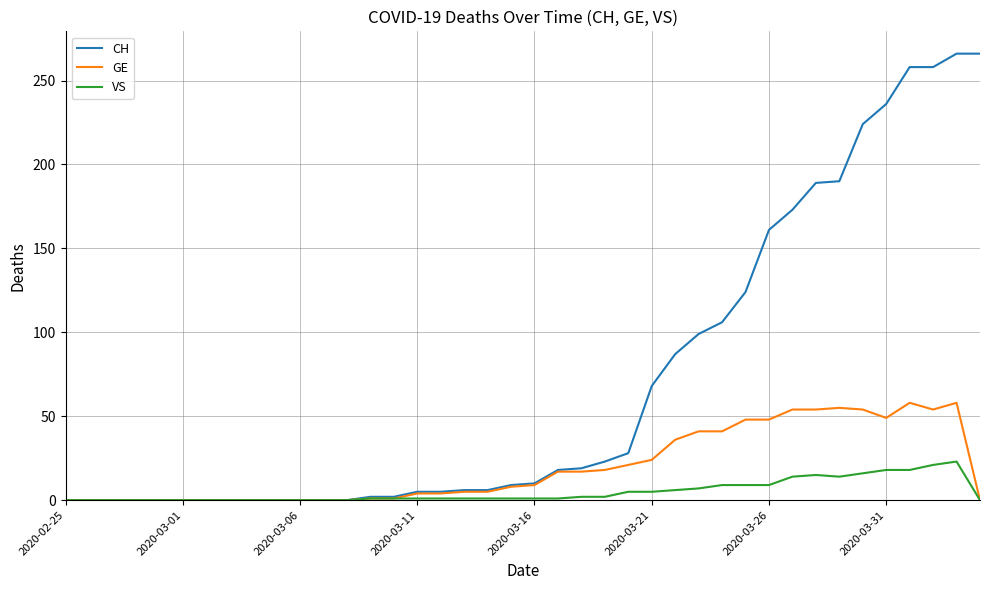

Which series has the largest range (max minus min)?

CH